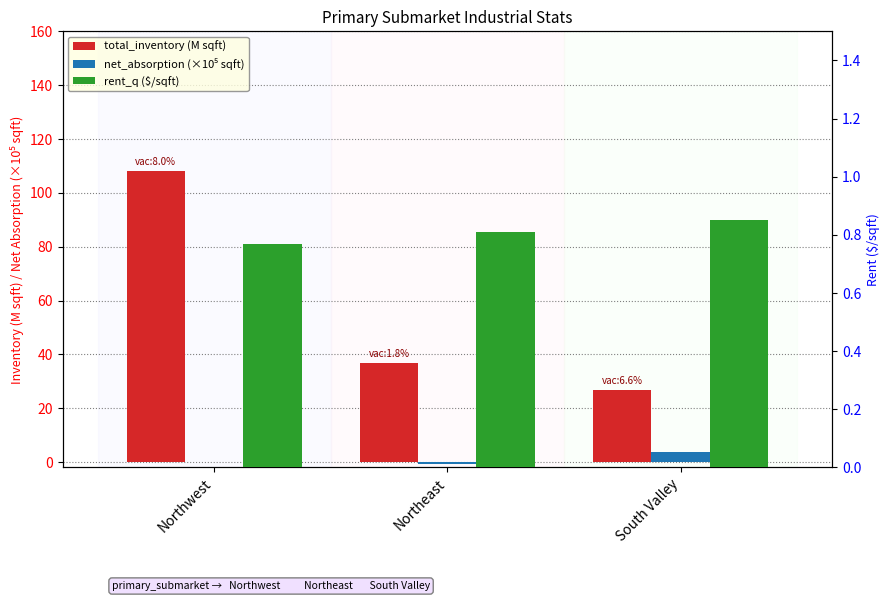

What position from the right is Northwest?

3